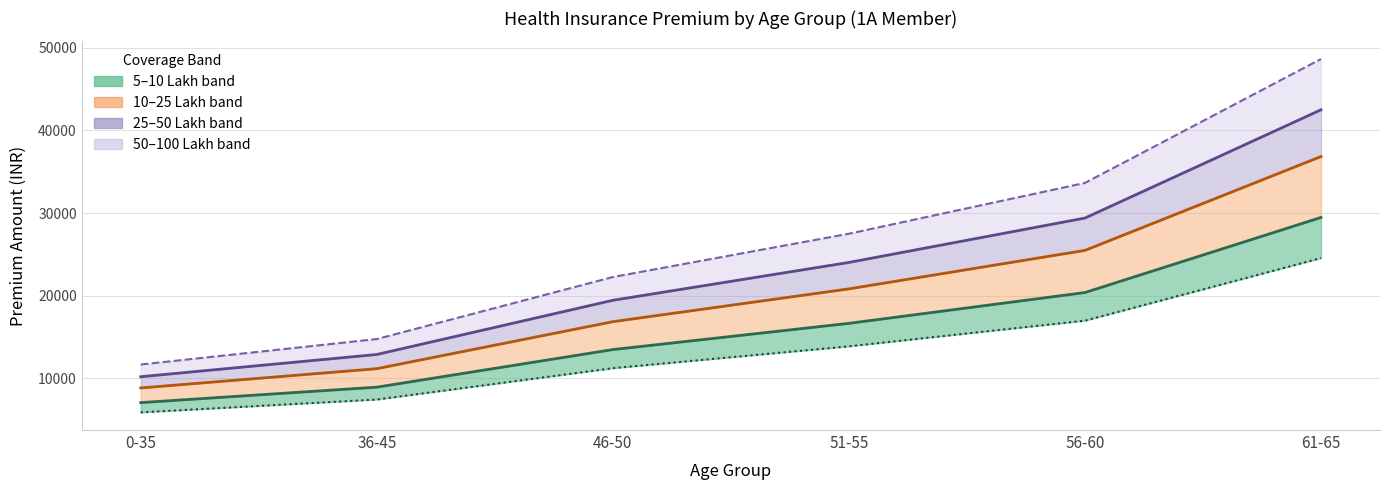

Which series has the largest total across all categories?

100 Lakh line